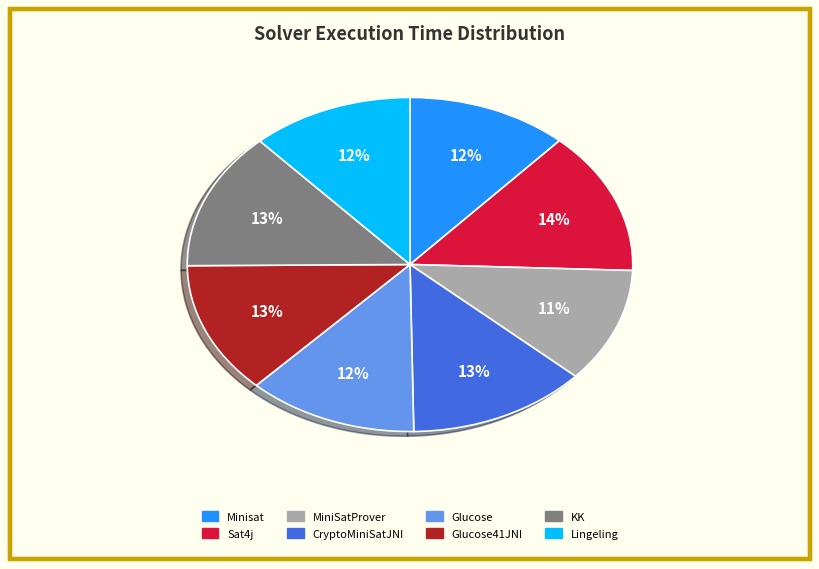

Is there a majority slice in this chart?

No